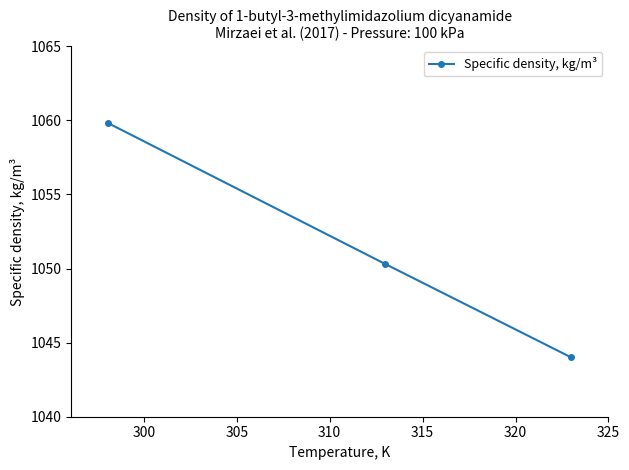

What is the average value?

1051.4